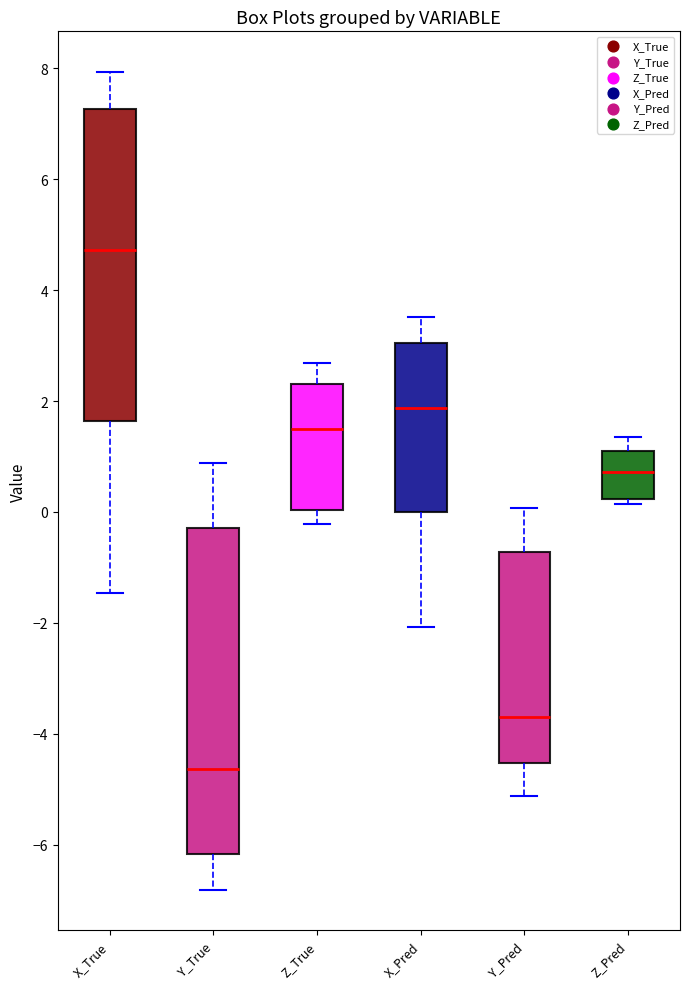

Reading left to right, transcribe this box plot: for each box, give where its median line is, the range the box spans, and where its two whiskers end, as read against the y-axis. The values are not printed on the chart, so give them approximately, as read against the axis.

X_True: median 4.8, box 1.6 to 7.2, whiskers -1.4 to 8.0
Y_True: median -4.6, box -6.2 to -0.2, whiskers -6.8 to 0.8
Z_True: median 1.4, box 0.0 to 2.4, whiskers -0.2 to 2.6
X_Pred: median 1.8, box 0.0 to 3.0, whiskers -2.0 to 3.6
Y_Pred: median -3.6, box -4.6 to -0.8, whiskers -5.2 to 0.0
Z_Pred: median 0.8, box 0.2 to 1.2, whiskers 0.2 (just below the box's lower edge) to 1.4